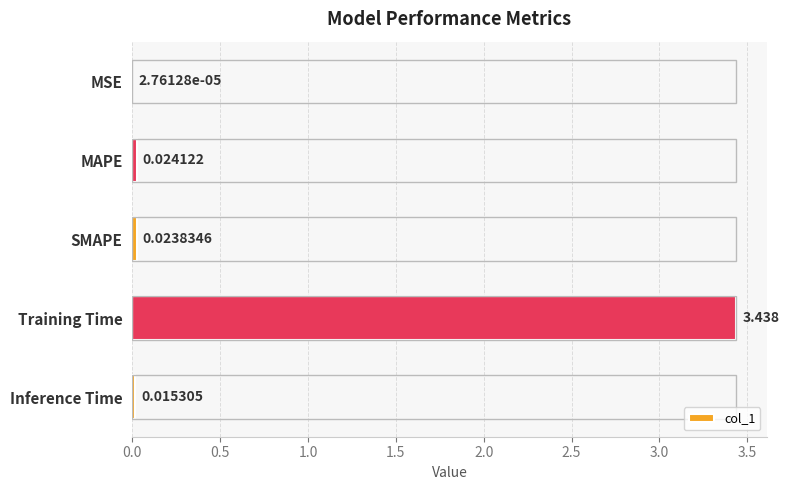

Where is the data nearest to the value 1?

MAPE